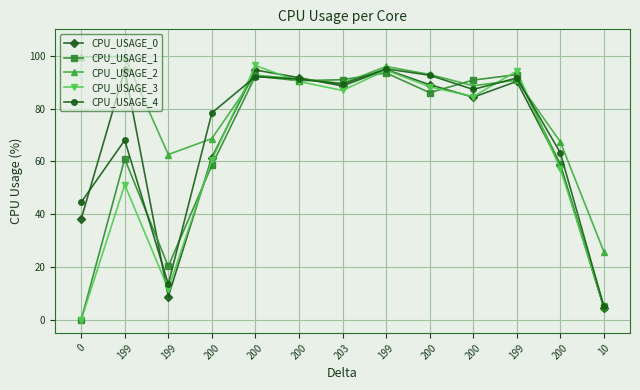

Where does the CPU_USAGE_4 series first go above 87?

200